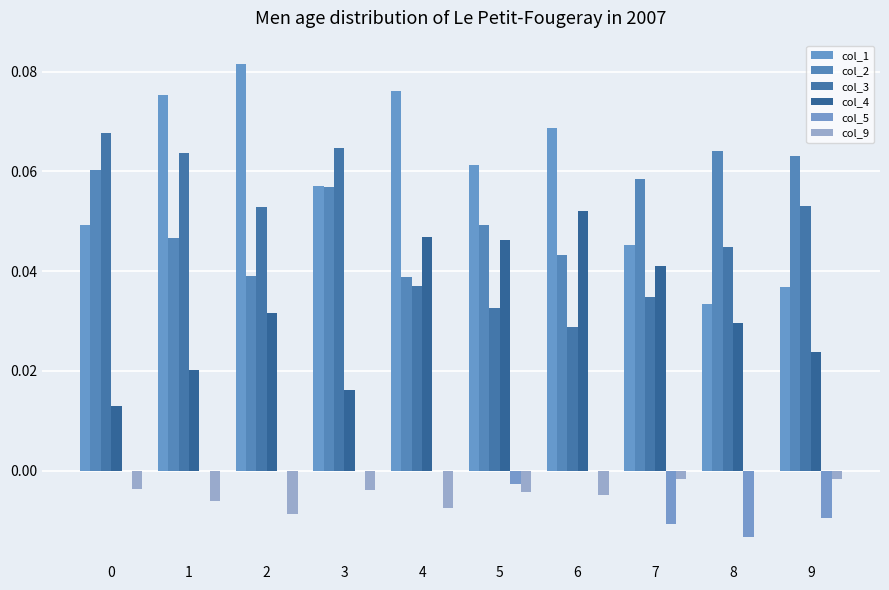

Is the value of col_2 at 3 greater than the value of col_4 at 4?

Yes